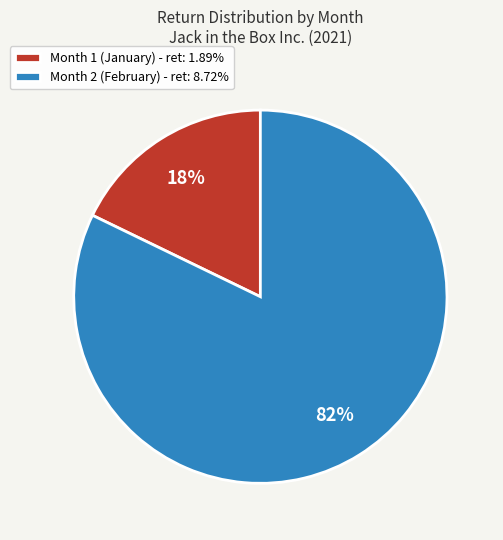

How many segments does this pie chart have?

2